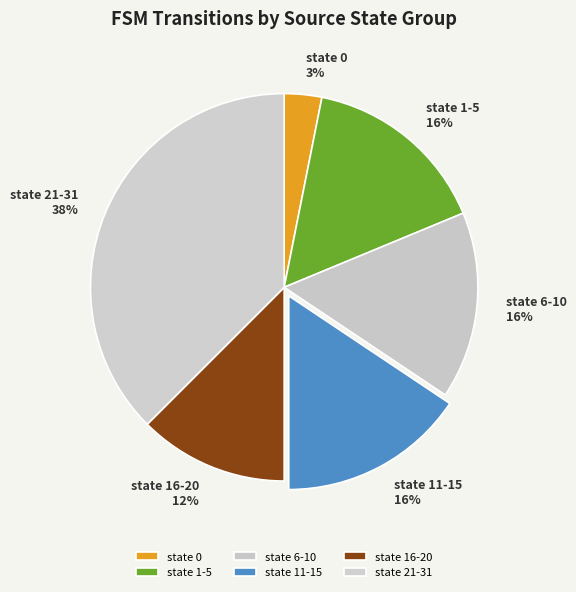

What is the ratio of the value at state 16-20 to the value at state 6-10?

0.8